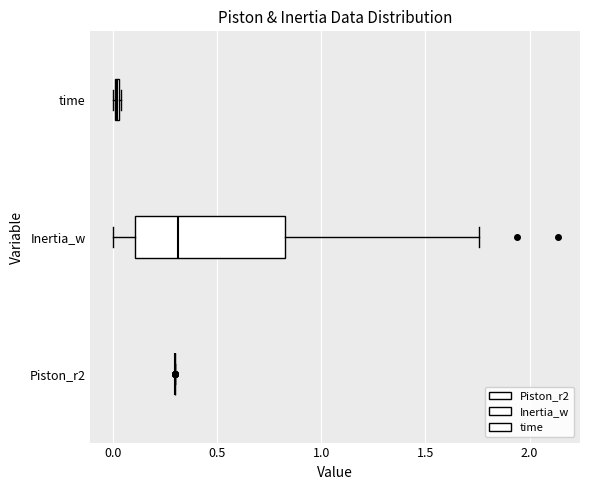

Where does the median line of the box for Inertia_w sit on the x-axis? The values are not printed on the chart, so give them approximately, as read against the axis.

0.30